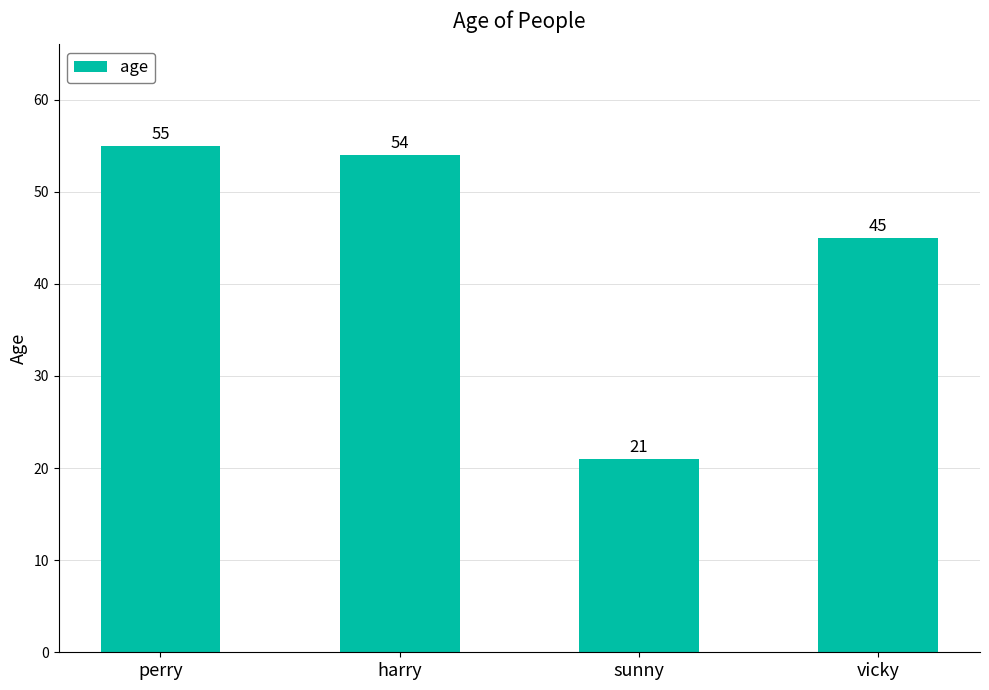

Reading right to left, what are all the values shown in this chart?

45	21	54	55